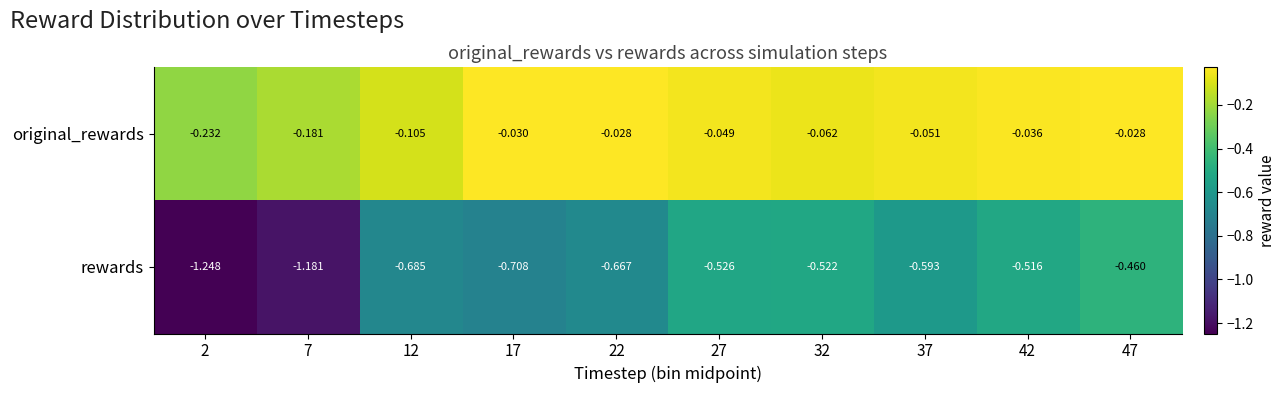

Which series changed the most between 37 and 42?

rewards